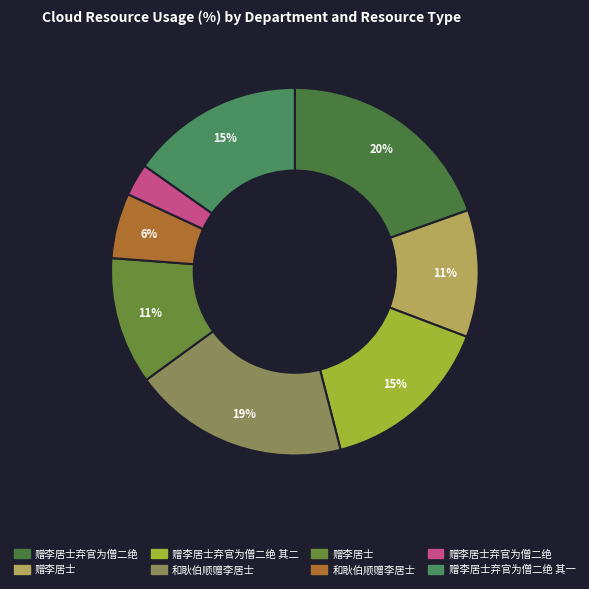

How many segments does this pie chart have?

8